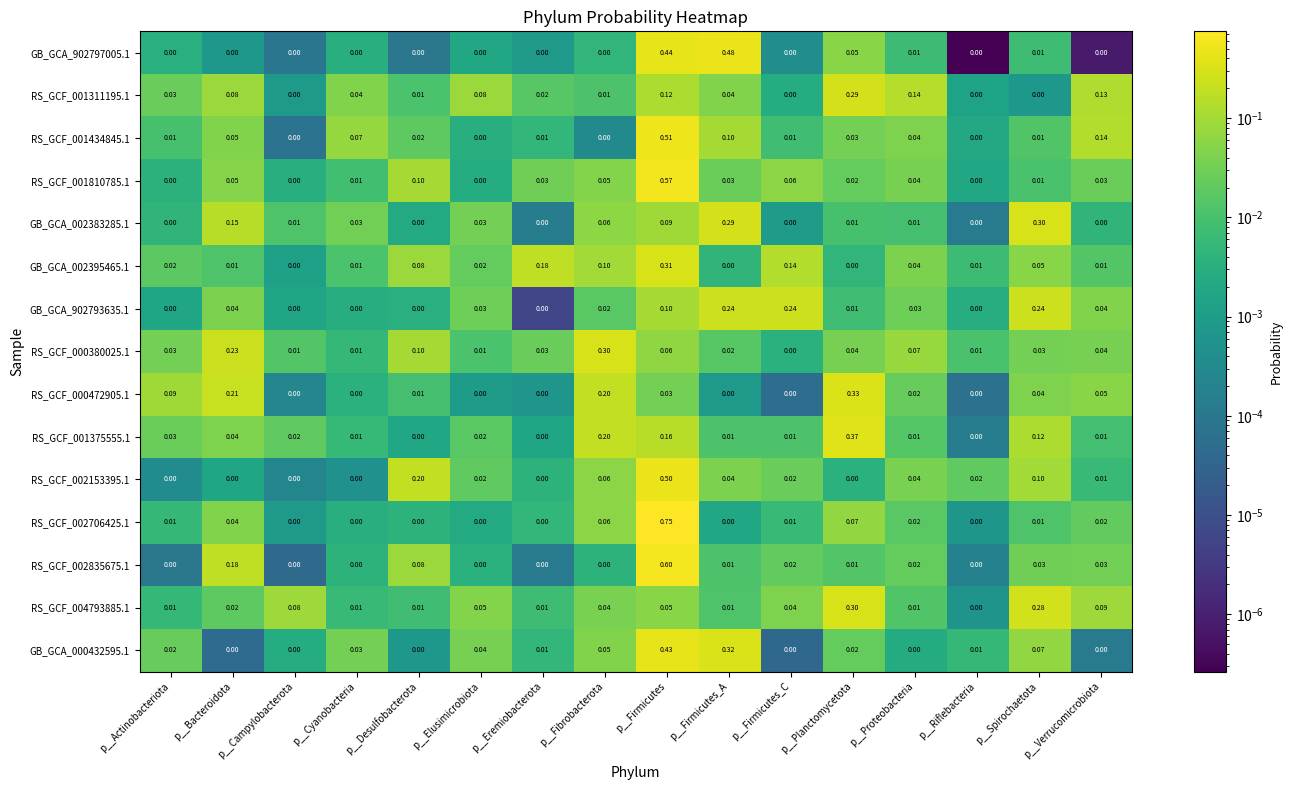

Where is RS_GCF_000380025.1 nearest to the value 0?

p__Firmicutes_C